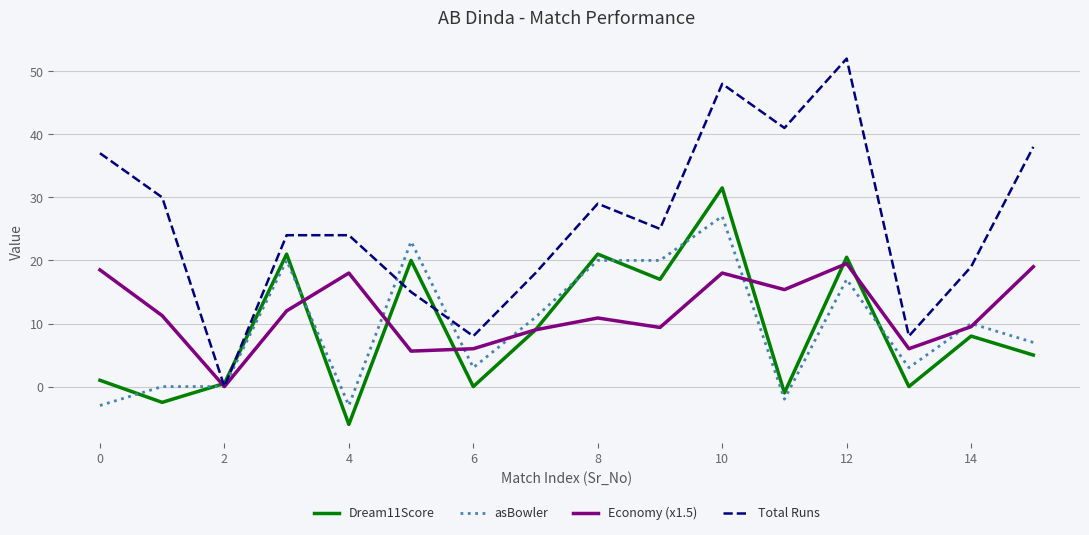

Which series has the largest total across all categories?

Total Runs